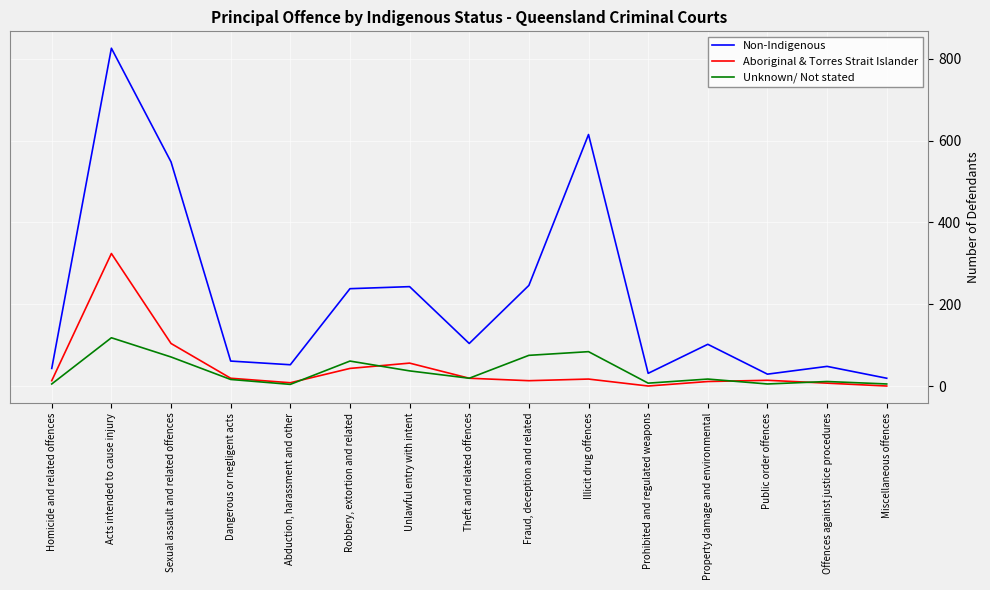

Which series has the largest range (max minus min)?

Non-Indigenous